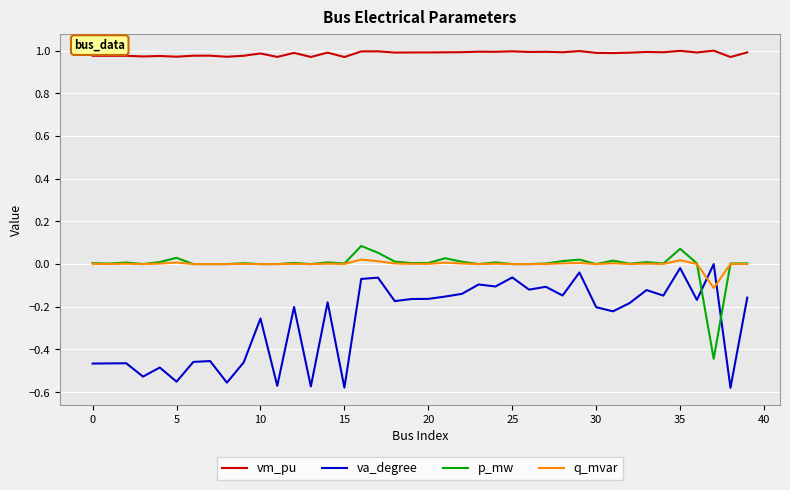

Which series has the largest total across all categories?

vm_pu